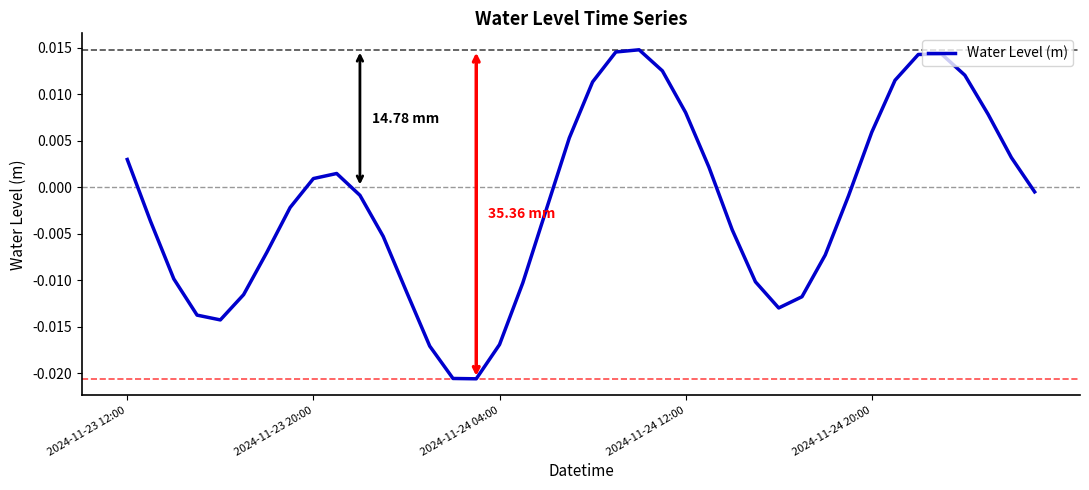

How many lines are shown in the chart?

1